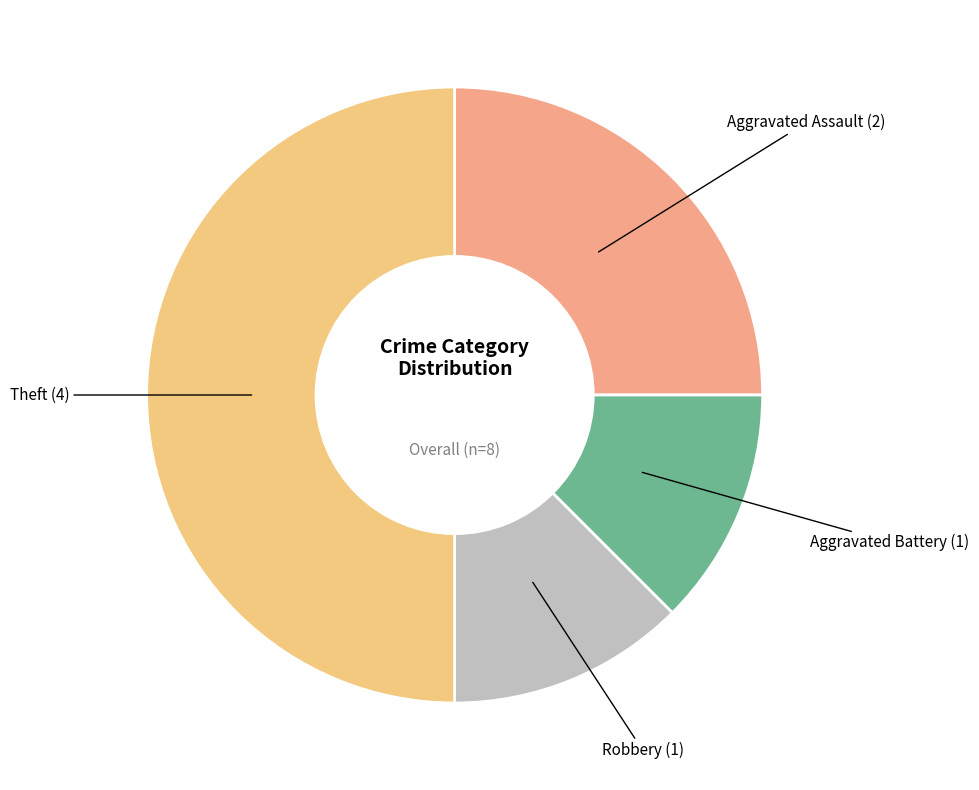

How many slices are in this pie chart?

4